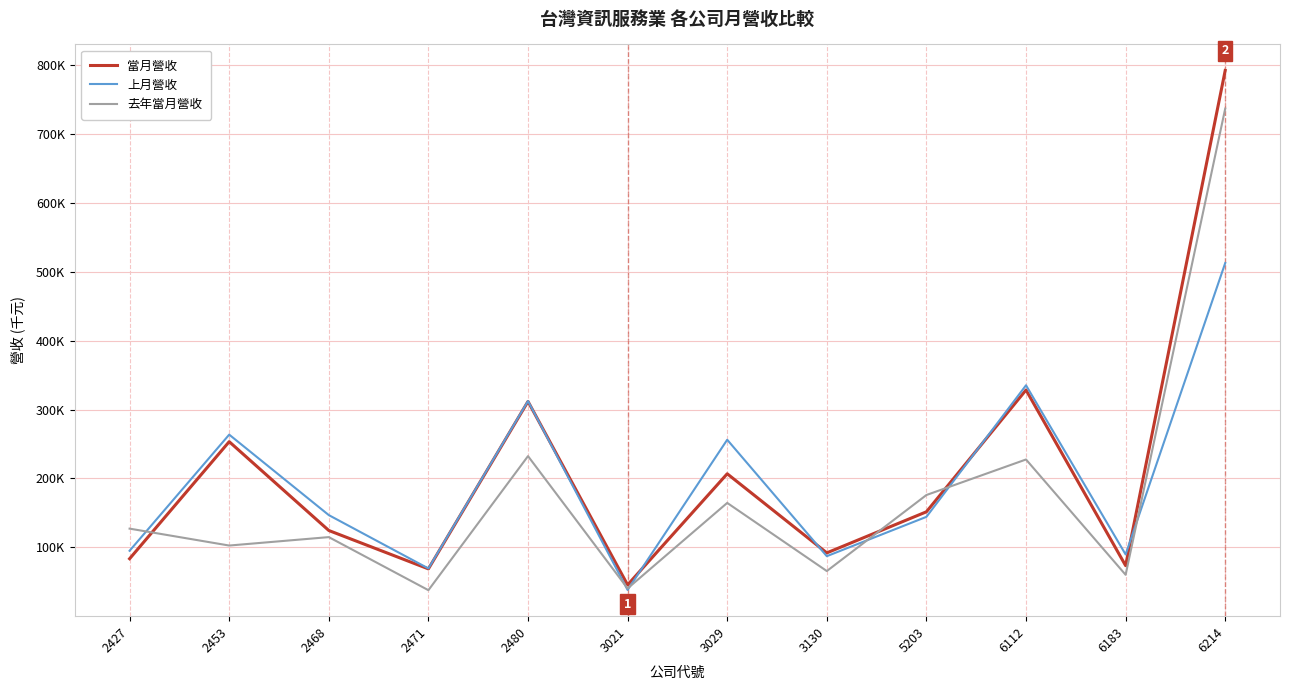

What are all the series names shown in the legend?

當月營收, 上月營收, 去年當月營收